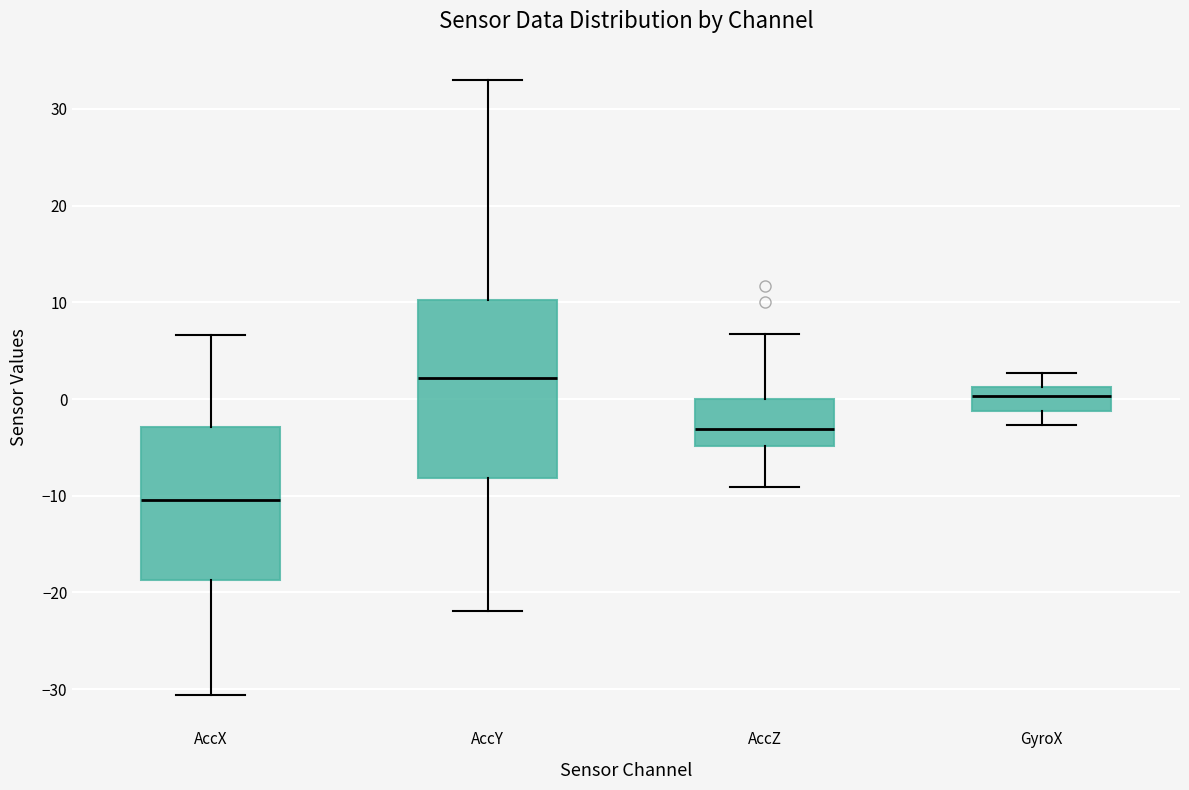

Reading left to right, read every box against the y-axis: the position of its median line, the range the box covers, and the ends of its whiskers. The values are not printed on the chart, so give them approximately, as read against the axis.

AccX: median -10, box -19 to -3, whiskers -31 to 7
AccY: median 2, box -8 to 10, whiskers -22 to 33
AccZ: median -3, box -5 to 0, whiskers -9 to 7
GyroX: median 0, box -1 to 1, whiskers -3 to 3